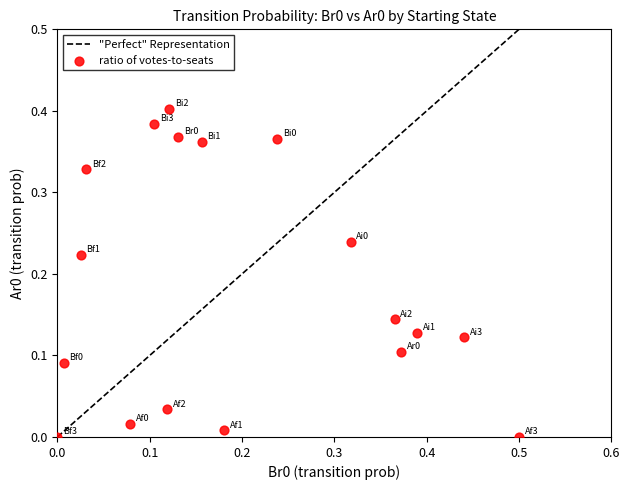

What is the range of X values (max minus min)?

0.5